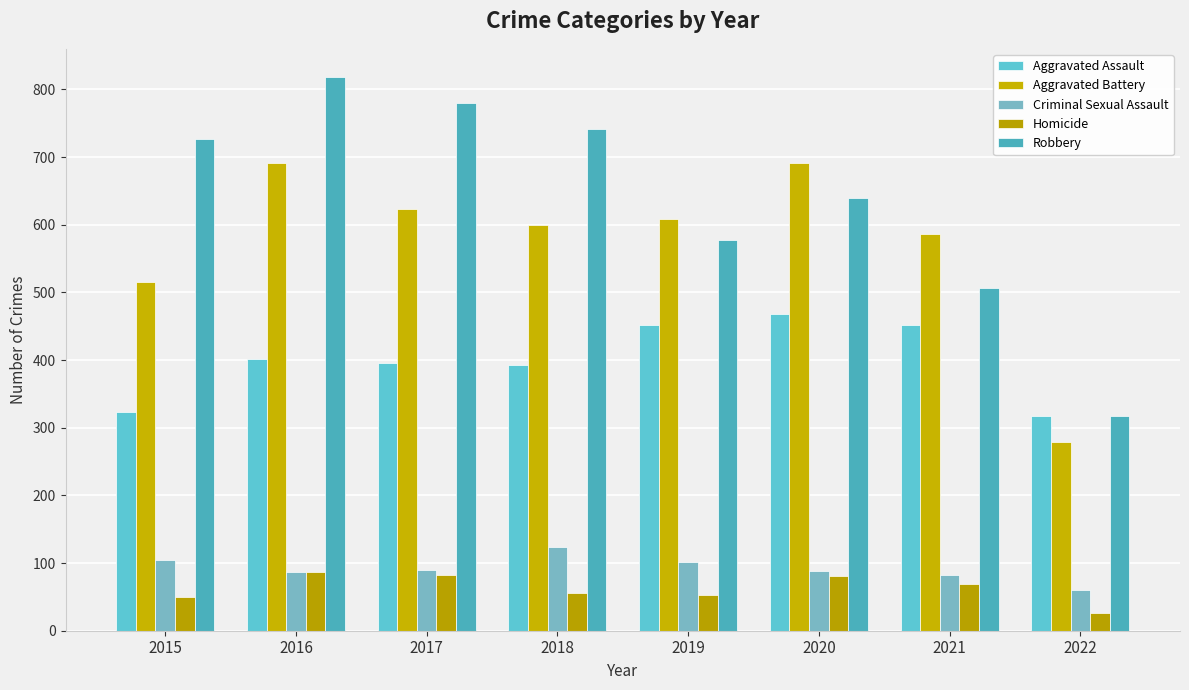

At which label does Robbery first exceed 726?

2016